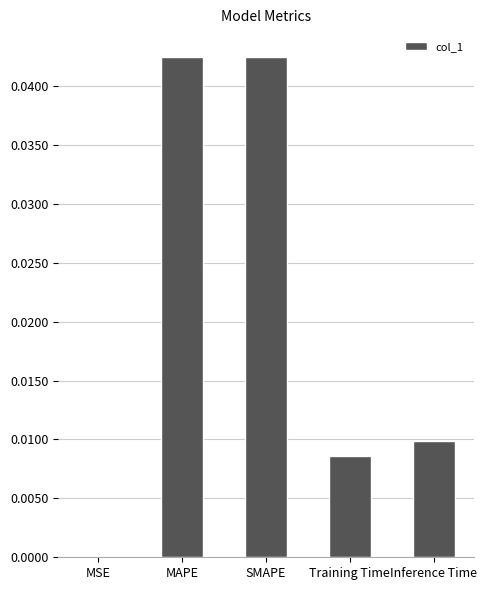

Between Inference Time and SMAPE, which is larger?

SMAPE